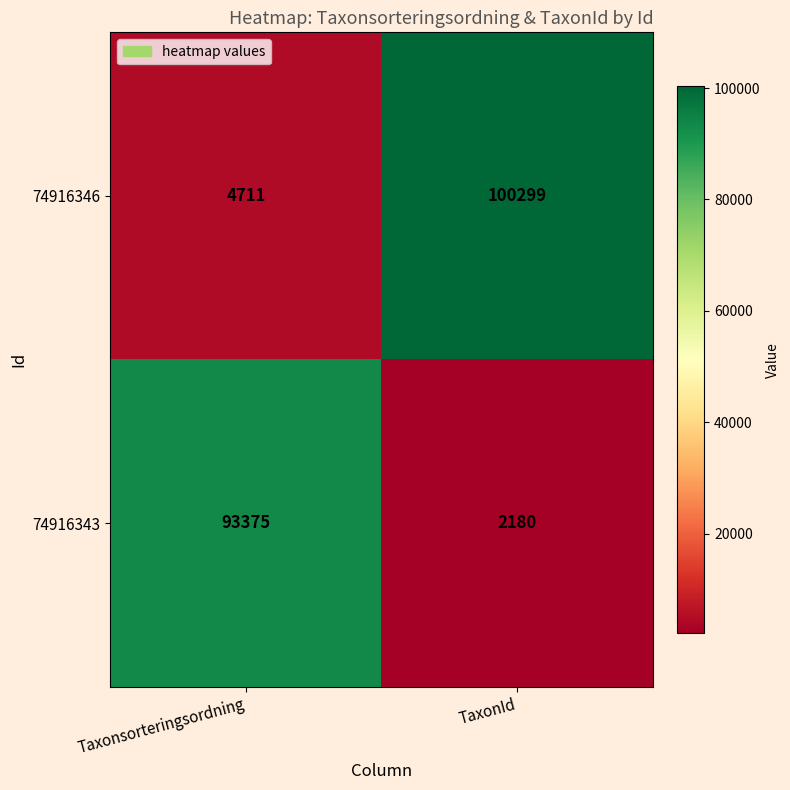

Is it true that 74916343 equals 145903 at Taxonsorteringsordning?

False